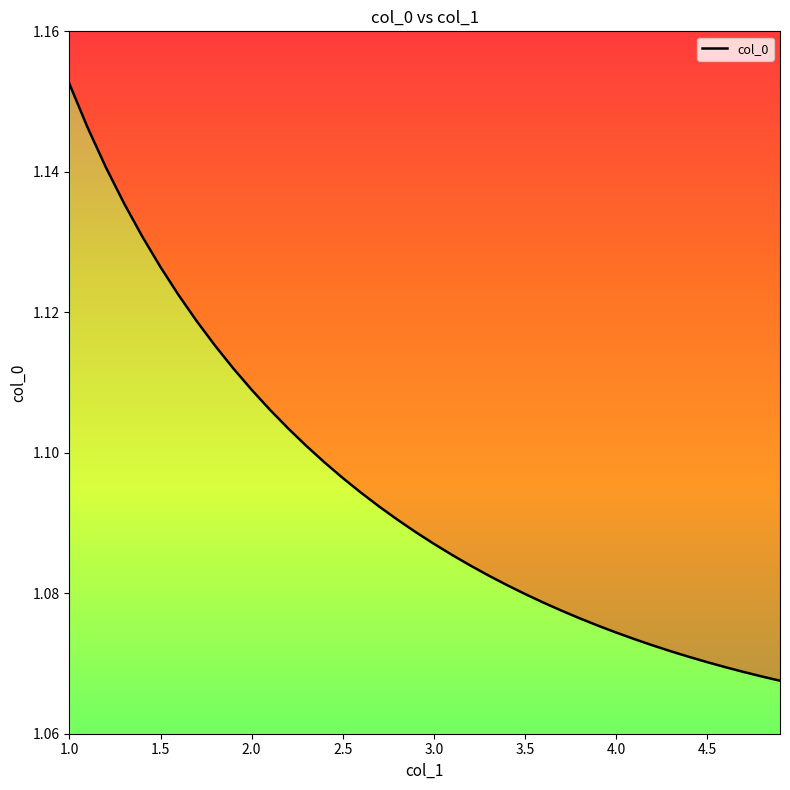

List the labels in order of value, largest first.

1.0, 1.1, 1.2, 1.3, 1.4, 1.5, 1.6, 1.7, 1.8, 1.9, 2.0, 2.1, 2.2, 2.3, 2.4, 2.5, 2.6, 2.7, 2.8, 2.9, 3.0, 3.1, 3.2, 3.3, 3.4, 3.5, 3.6, 3.7, 3.8, 3.9, 4.0, 4.1, 4.2, 4.3, 4.4, 4.5, 4.6, 4.7, 4.8, 4.9